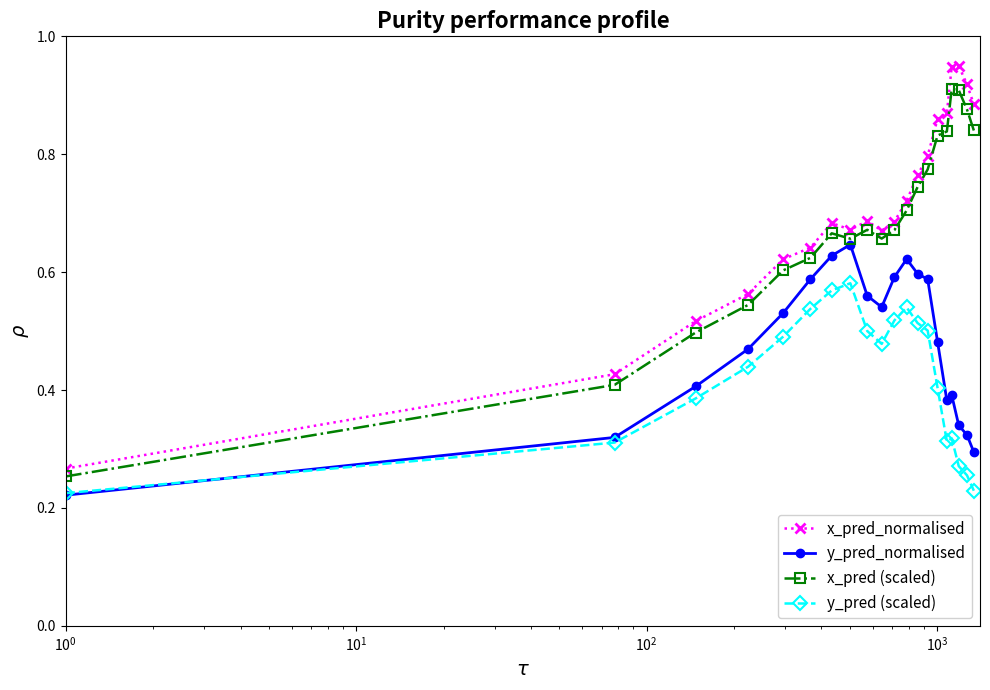

How many series are shown in this chart?

4